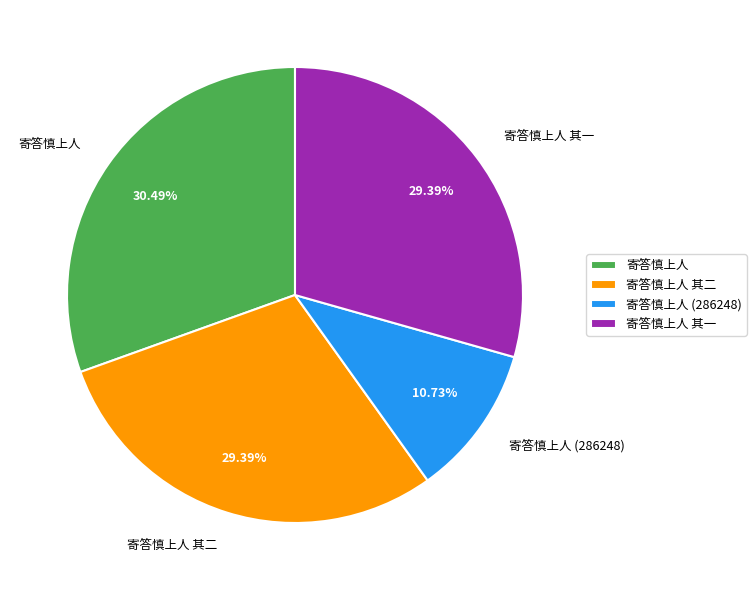

Is 寄答慎上人 其一 the majority of the pie?

No